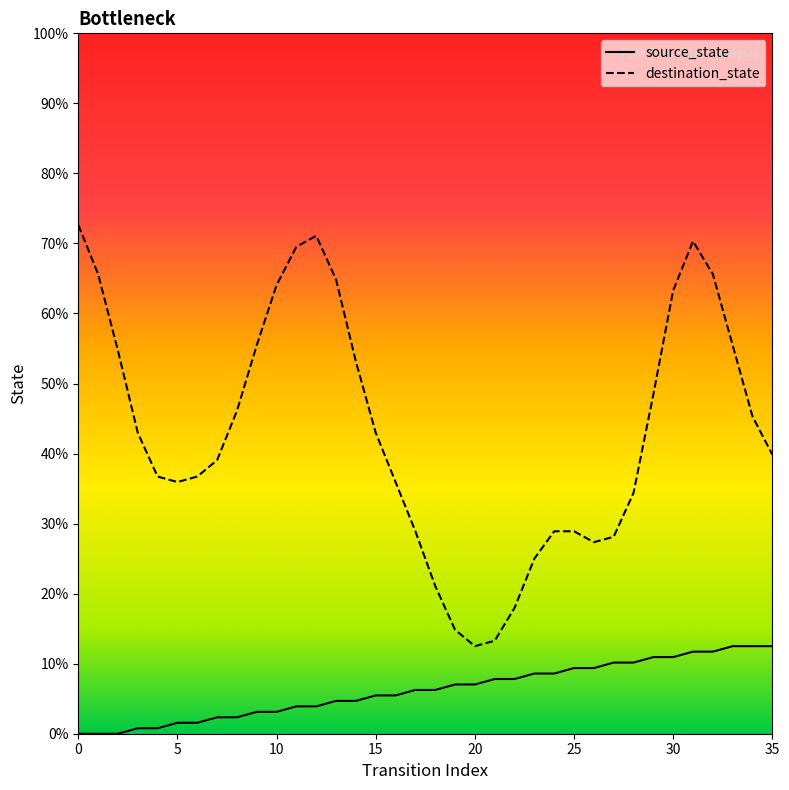

Does the chart display data point markers on the line(s)?

No